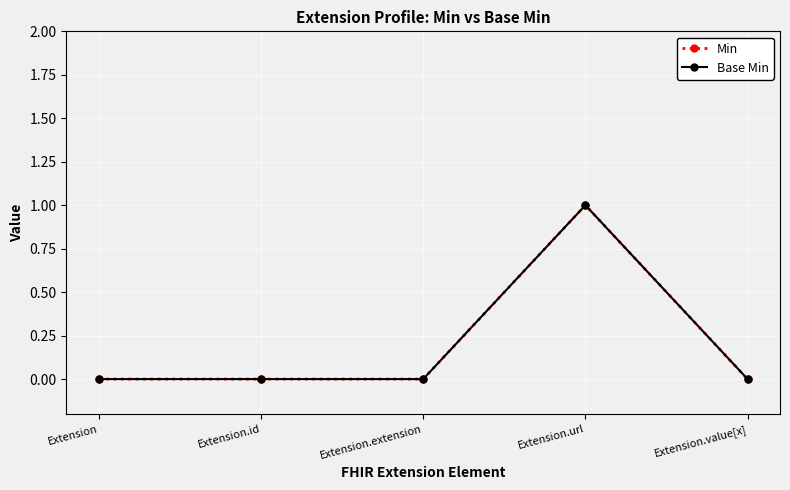

Is this an area chart (filled region under the line)?

No